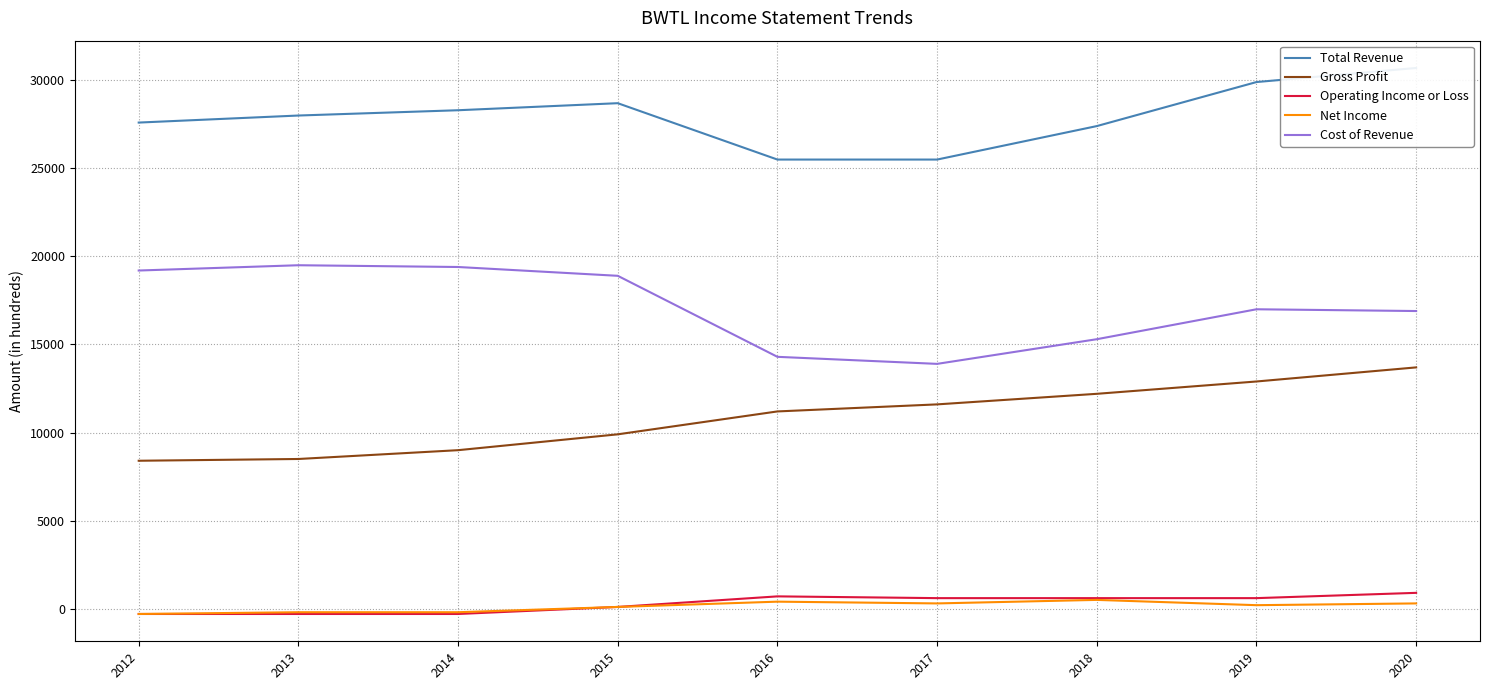

How many data points in Operating Income or Loss are above 600?

2